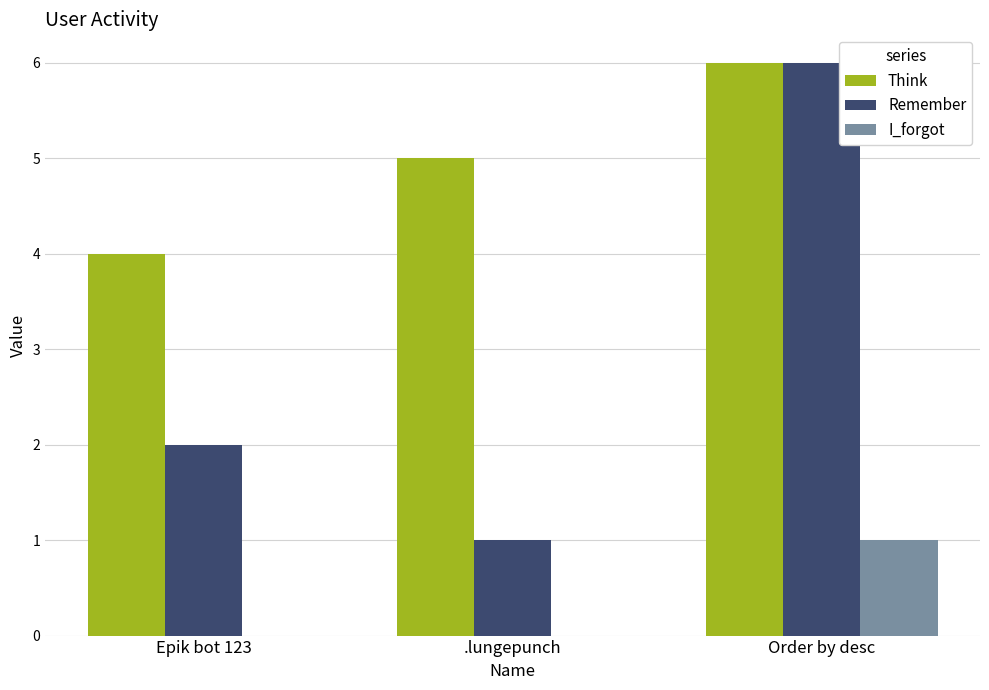

Where is Remember nearest to the value 3?

Epik bot 123